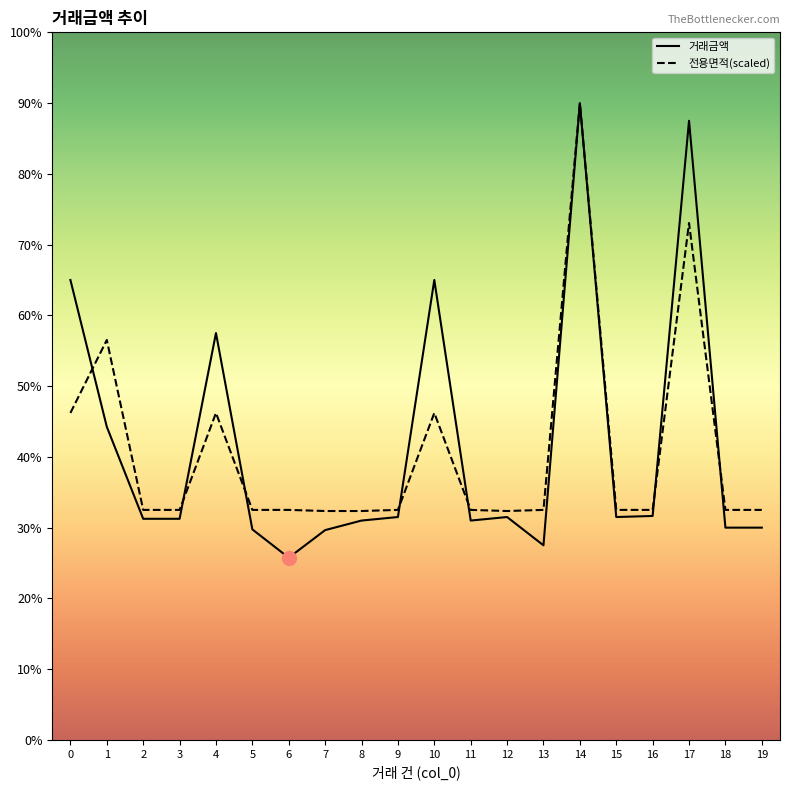

Reading left to right, extract all data points from this chart.

거래금액: 13000.0	8850.0	6250.0	6250.0	11500.0	5950.0	5150.0	5930.0	6200.0	6300.0	13000.0	6200.0	6300.0	5500.0	18000.0	6300.0	6330.0	17500.0	6000.0	6000.0
전용면적: 9242.0	11305.1	6501.4	6501.4	9240.9	6501.4	6501.4	6469.8	6469.8	6501.4	9242.0	6501.4	6469.8	6501.4	18000.0	6501.4	6501.4	14610.1	6501.4	6501.4